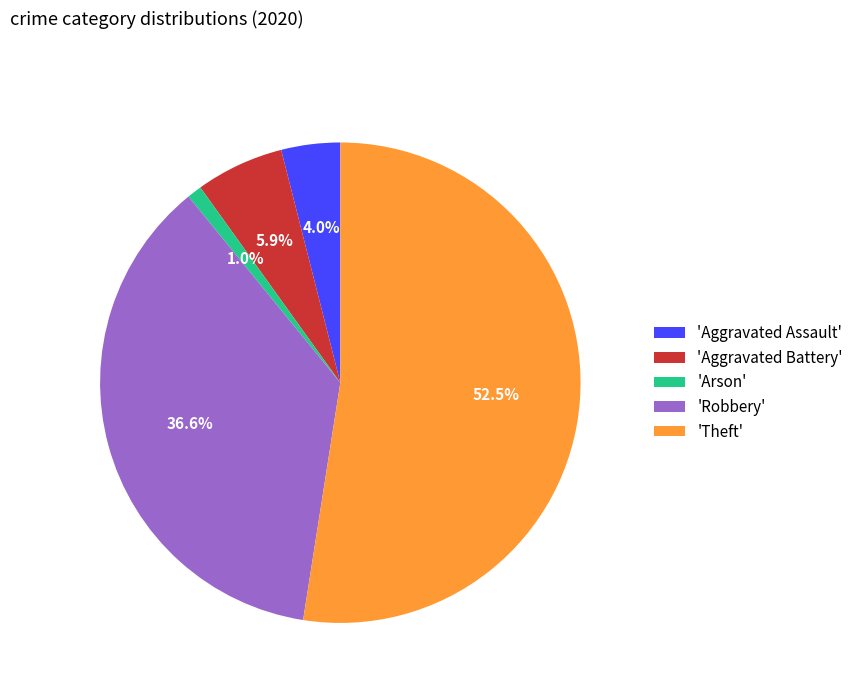

What is the majority slice?

'Theft'